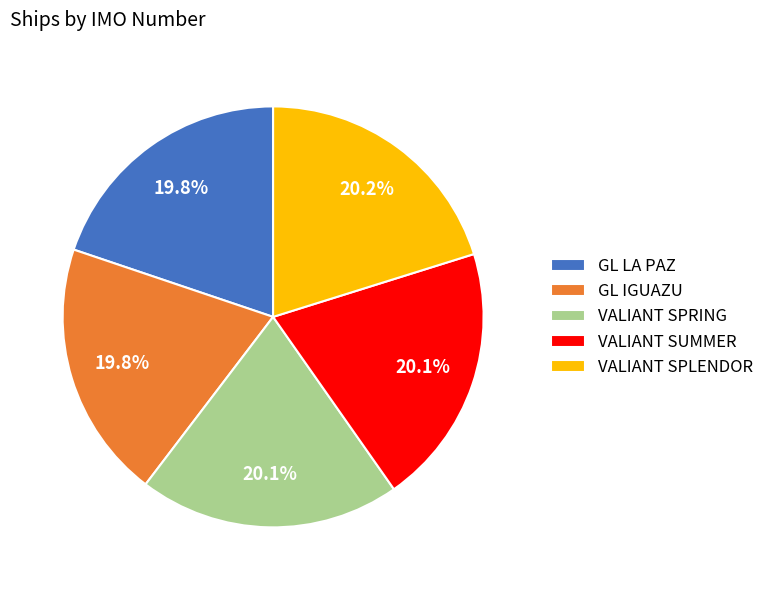

How many segments does this pie chart have?

5